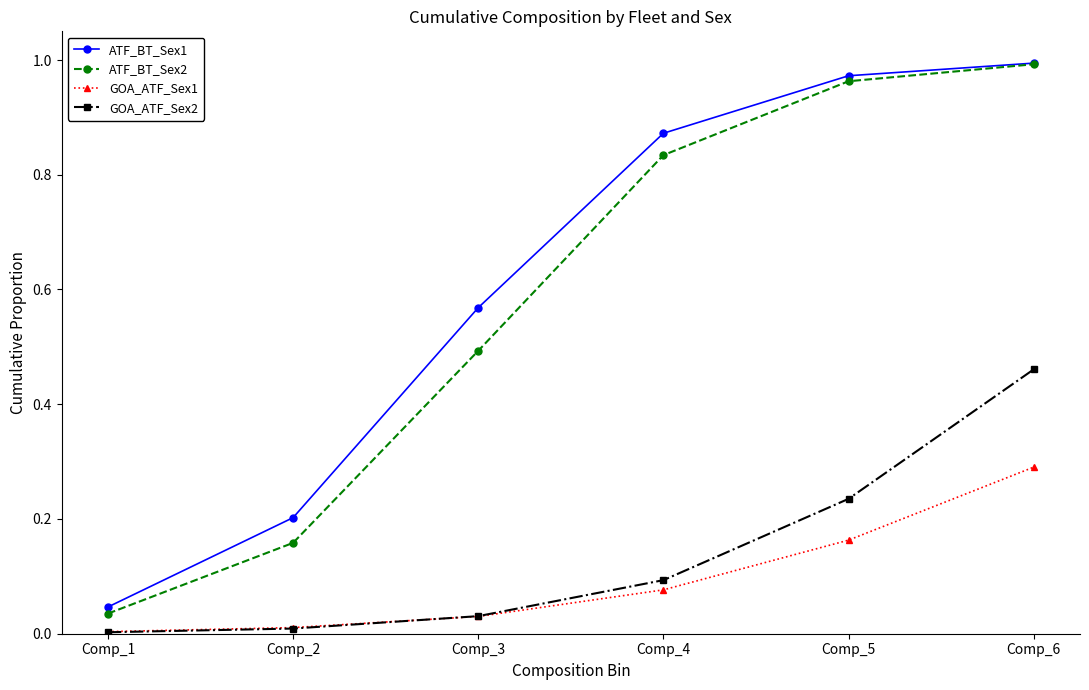

Which category has the highest value in the GOA_ATF_Sex2 series?

Comp_6